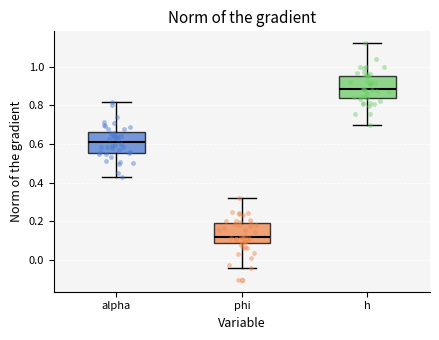

Where does the median line of the box for alpha sit on the y-axis? The values are not printed on the chart, so give them approximately, as read against the axis.

0.62